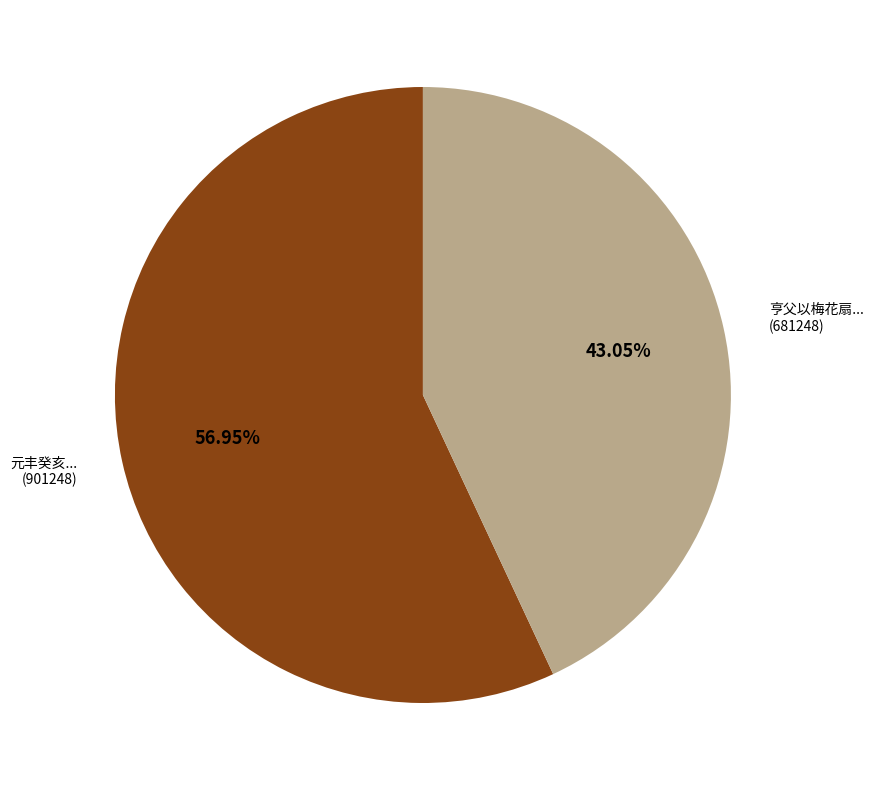

What is the majority slice?

元丰癸亥... (901248)